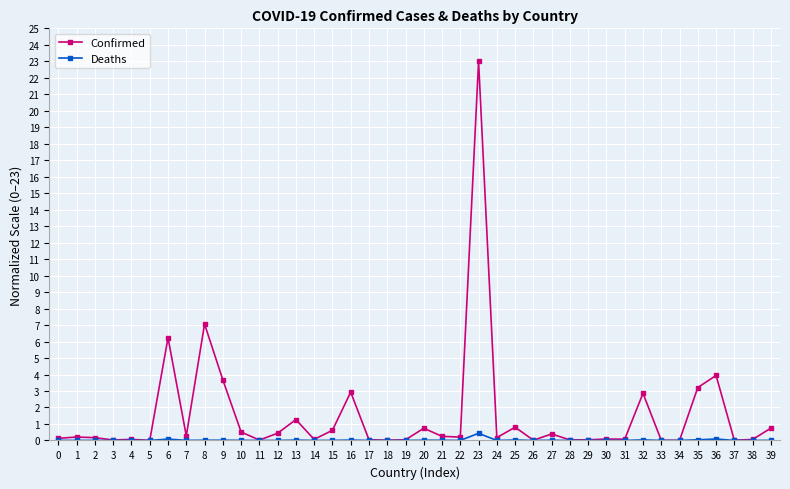

How many data points does each series have?

40